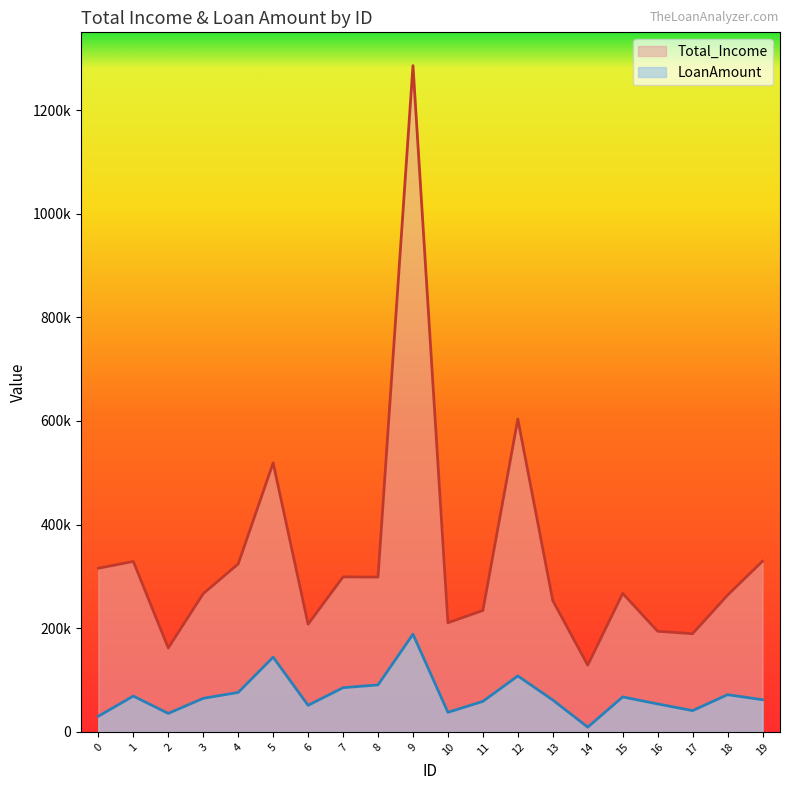

True or false: LoanAmount has more than 0 interior local peaks.

True